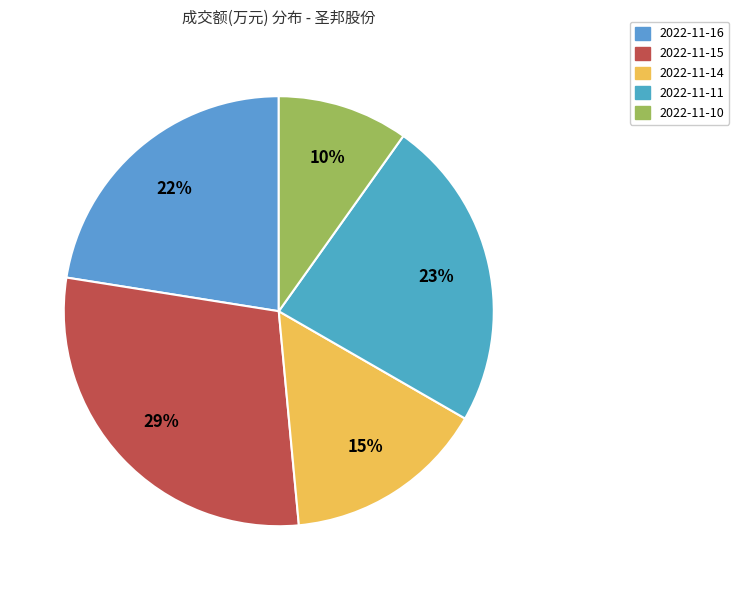

Which has a higher value, 2022-11-10 or 2022-11-14?

2022-11-14